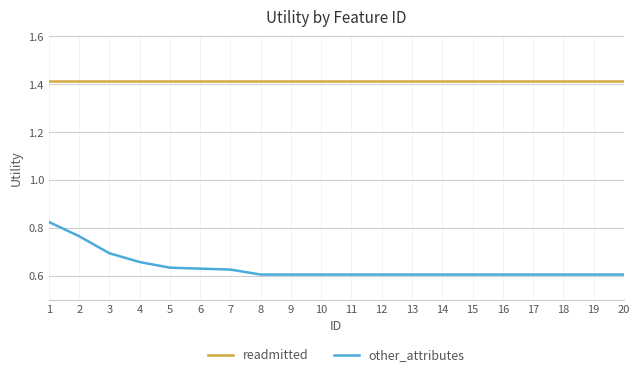

Which series has the largest total across all categories?

readmitted